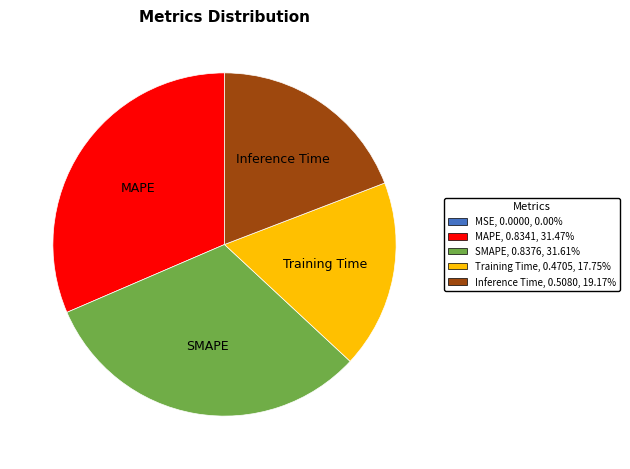

Does any single category account for the majority?

No